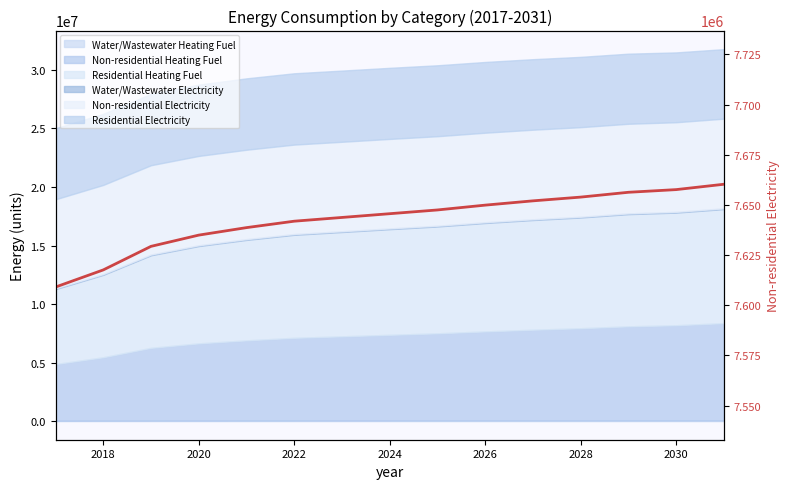

What is the change in value from 2022 to 2026?

+8004.0